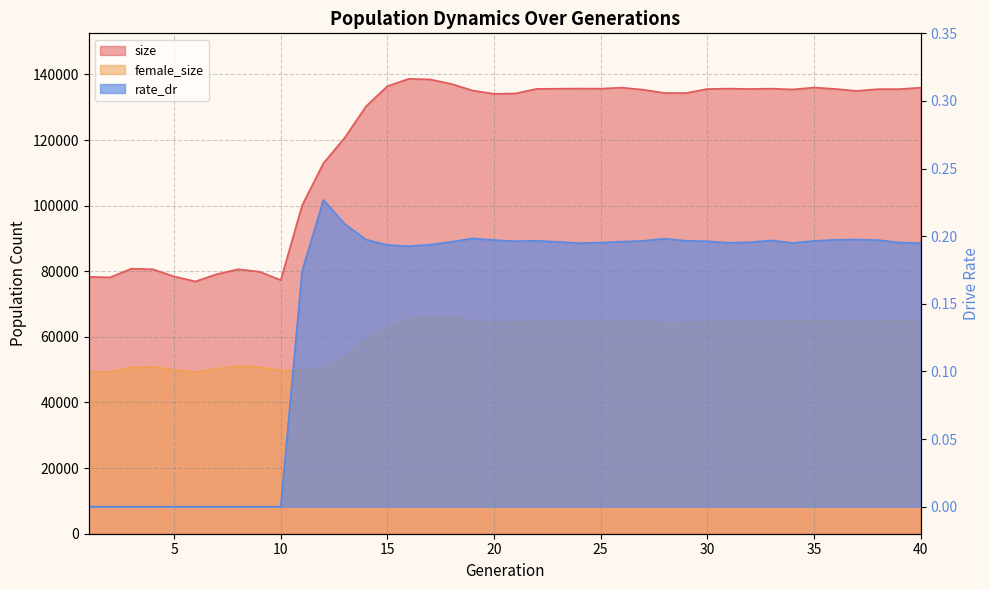

Which category has the highest value across all series?

16